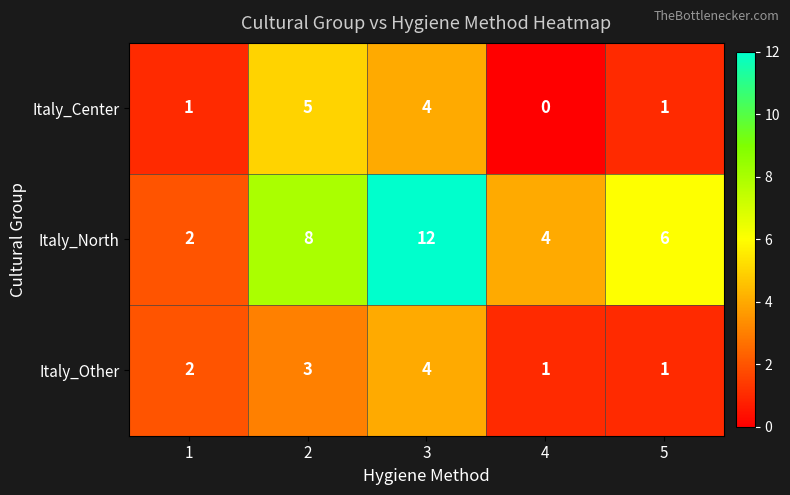

What is the difference between the maximum and second lowest values in the Italy_North series?

8